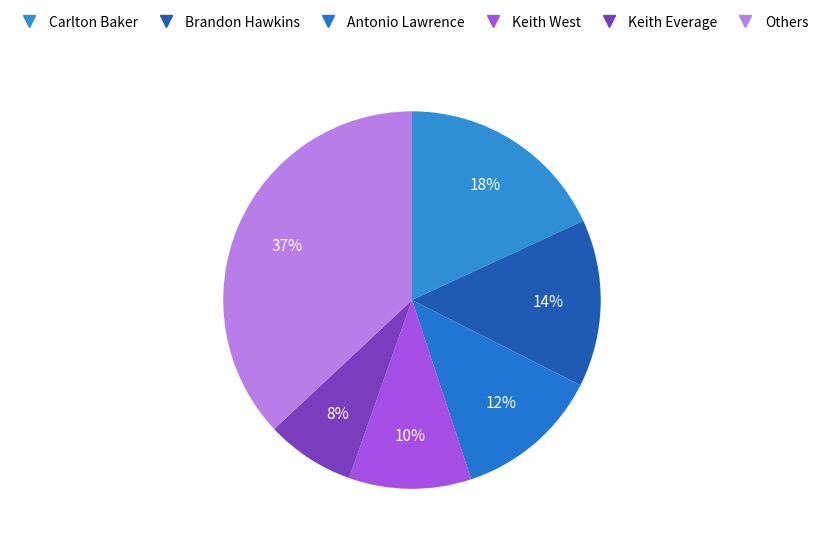

How many slices are in this pie chart?

6